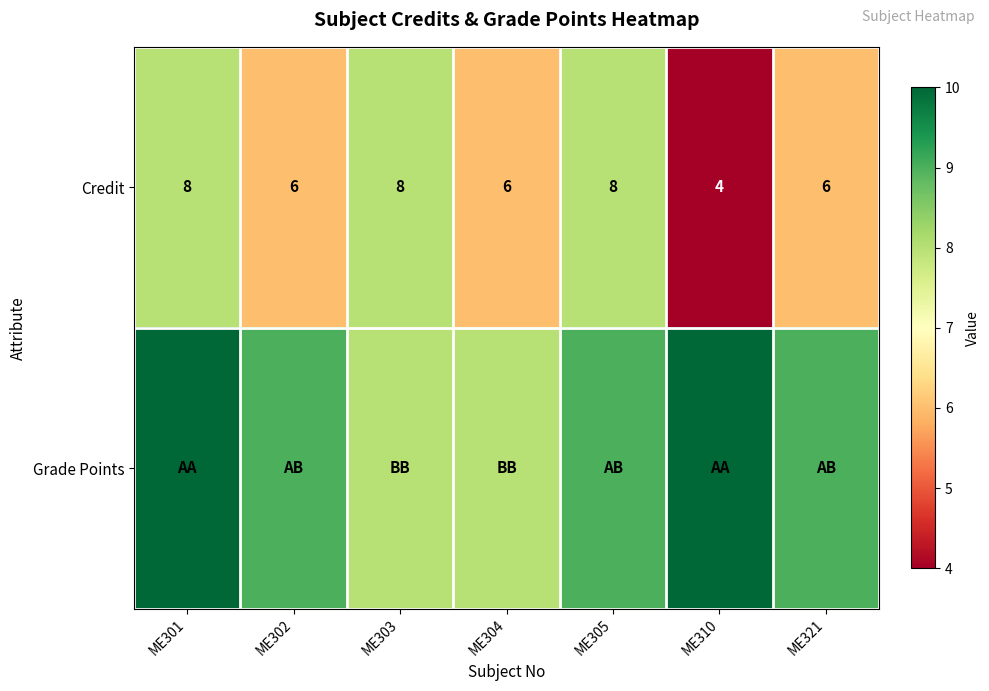

How many Credit values are between 6 and 8?

6